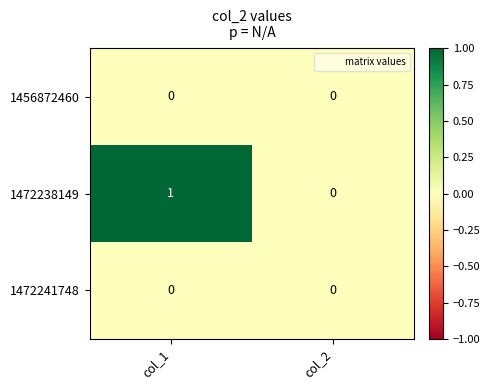

Between col_1 and col_2, which series saw the biggest shift?

1472238149